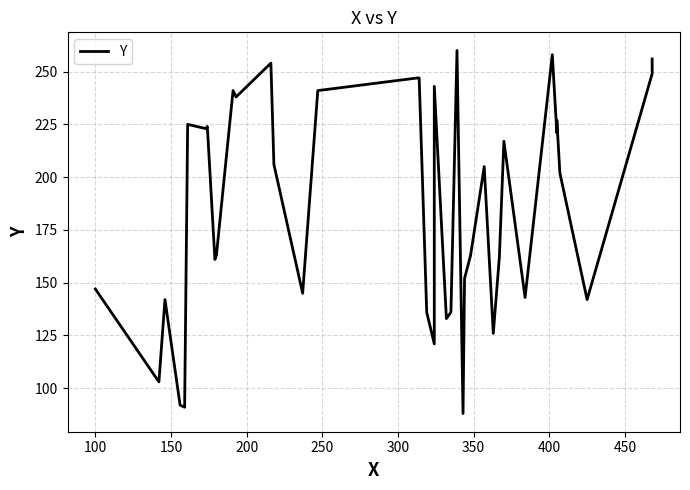

Is it true that the value at 13 is 144?

False